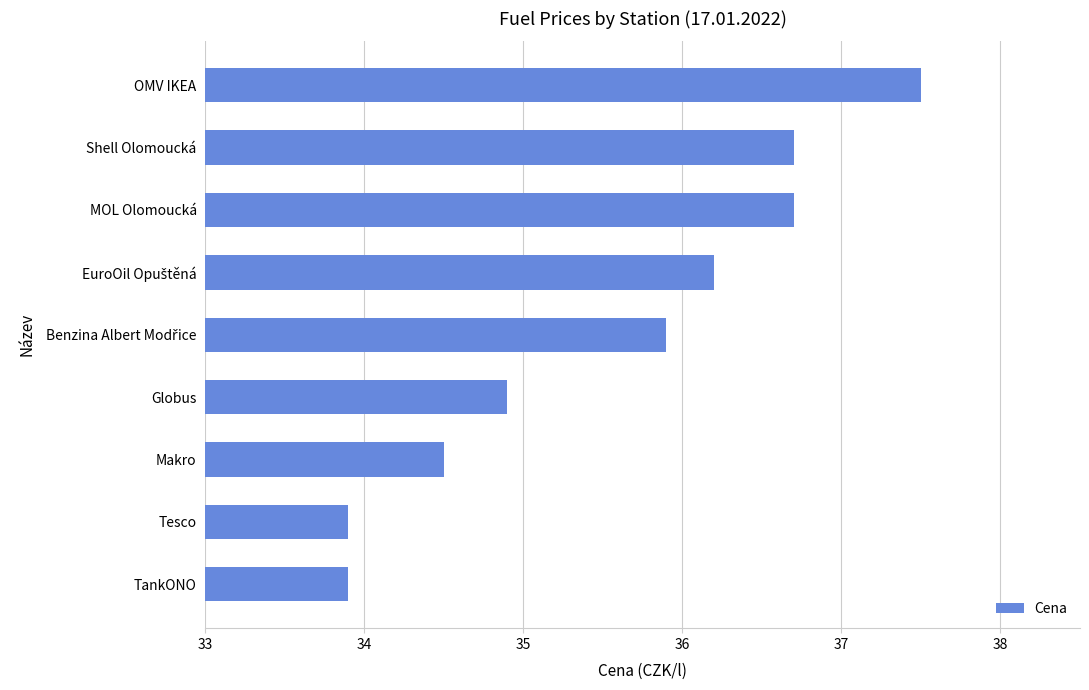

What is the change in value from Globus to Makro?

-0.4